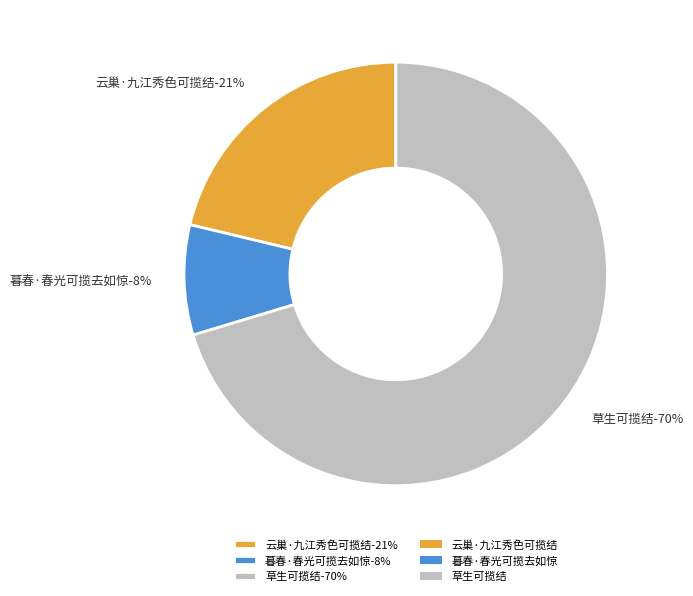

Which category has the biggest portion of the pie?

草生可揽结